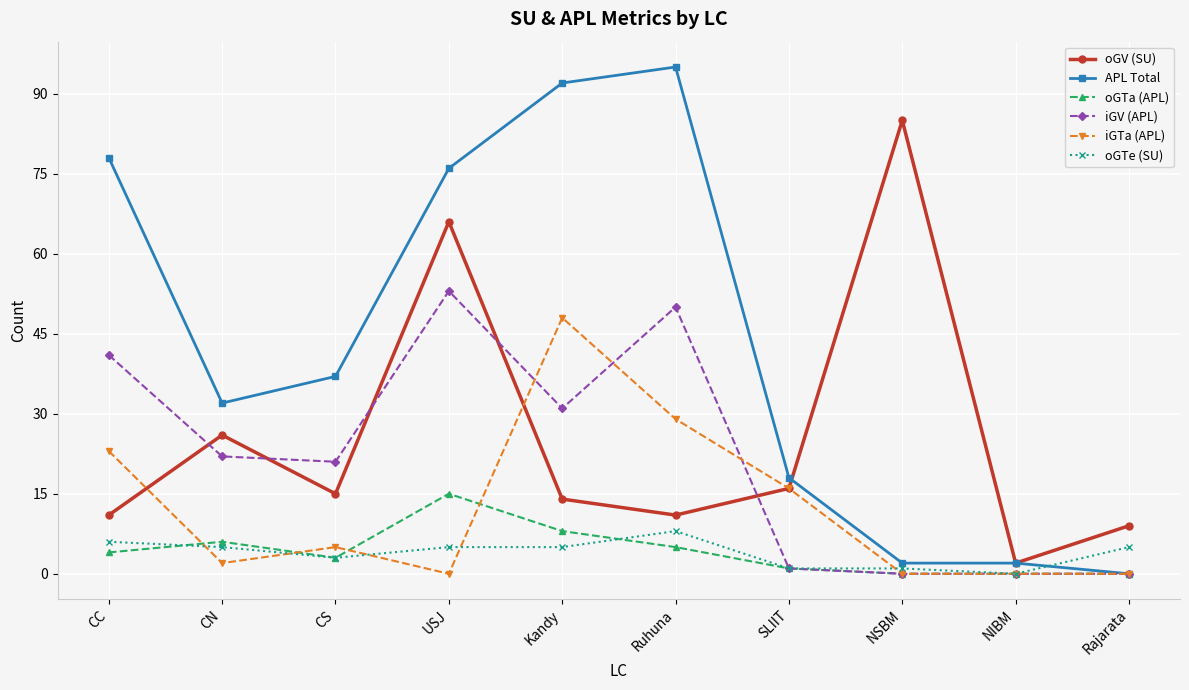

Which series has the largest total across all categories?

APL Total